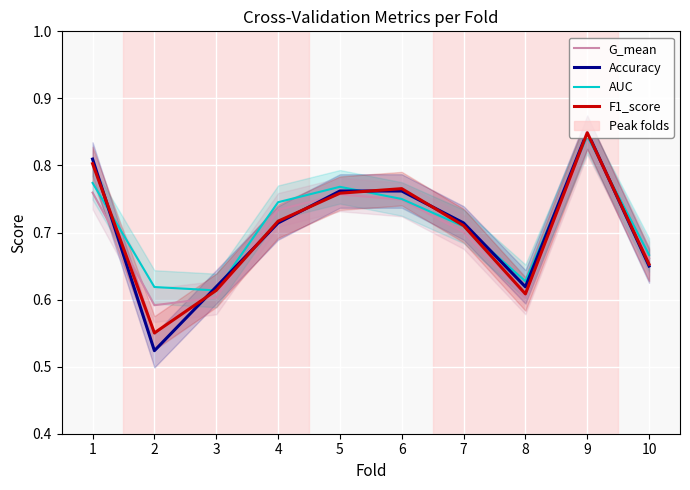

List the labels in order of AUC value, largest first.

9, 1, 5, 6, 4, 7, 10, 8, 2, 3